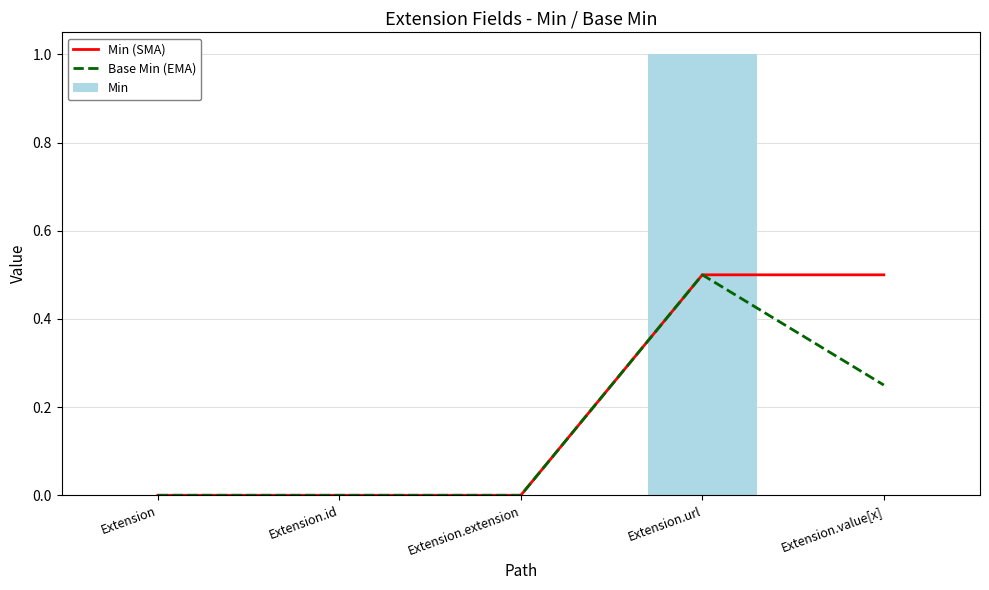

Is it true that Base Min (EMA) equals 0.0 at Extension.id?

True